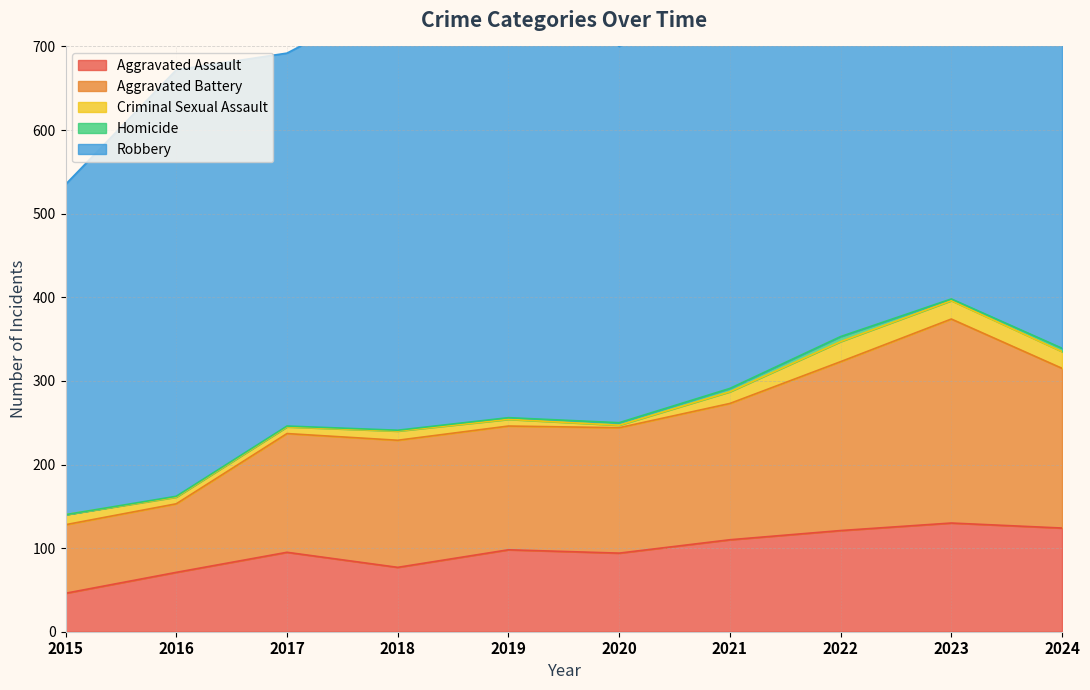

Reading right to left, list all the values displayed in this chart.

Aggravated Assault: 124	130	121	110	94	98	77	95	71	46
Aggravated Battery: 191	244	202	163	150	148	152	142	82	82
Criminal Sexual Assault: 20	22	24	14	3	8	11	8	8	12
Homicide: 4	2	6	4	3	2	1	1	1	0
Robbery: 437	439	521	484	450	591	520	446	510	395